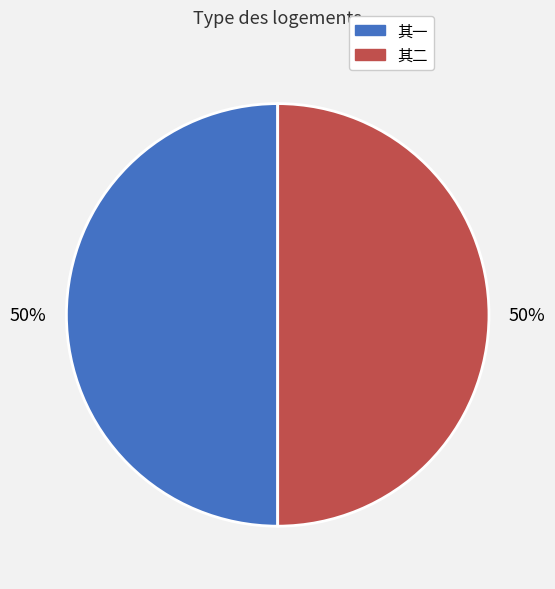

True or false: 其二 accounts for 36% of the total.

False